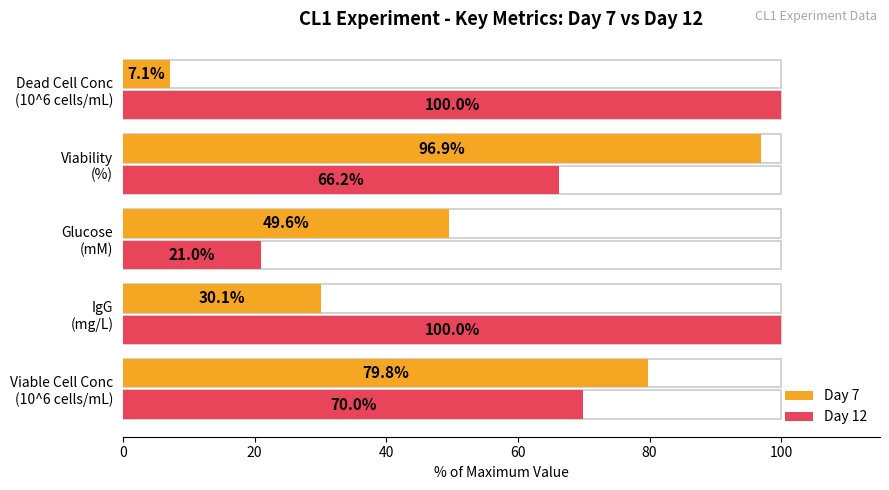

What is the value of the Day 12 bar at the 3rd from the left?

21.0